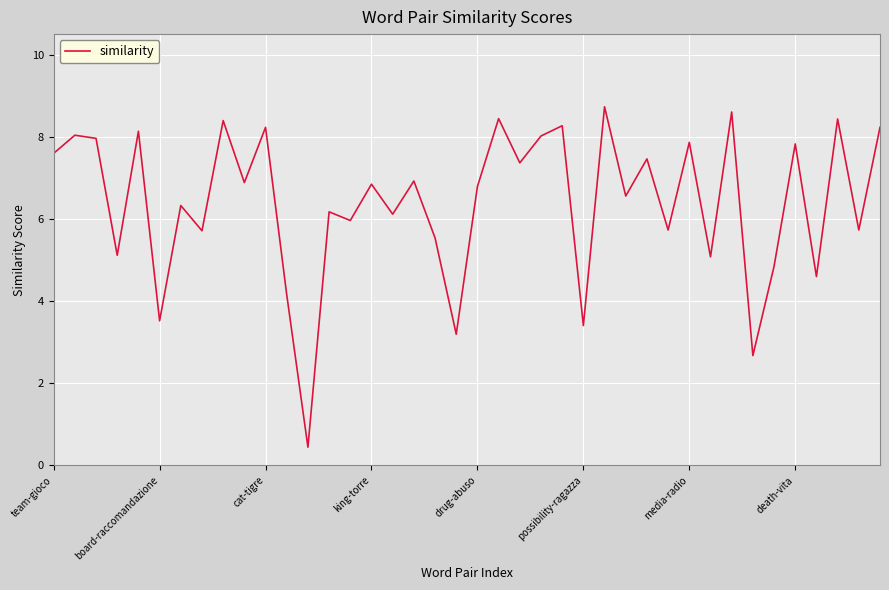

What is the difference between the maximum and minimum values?

8.3